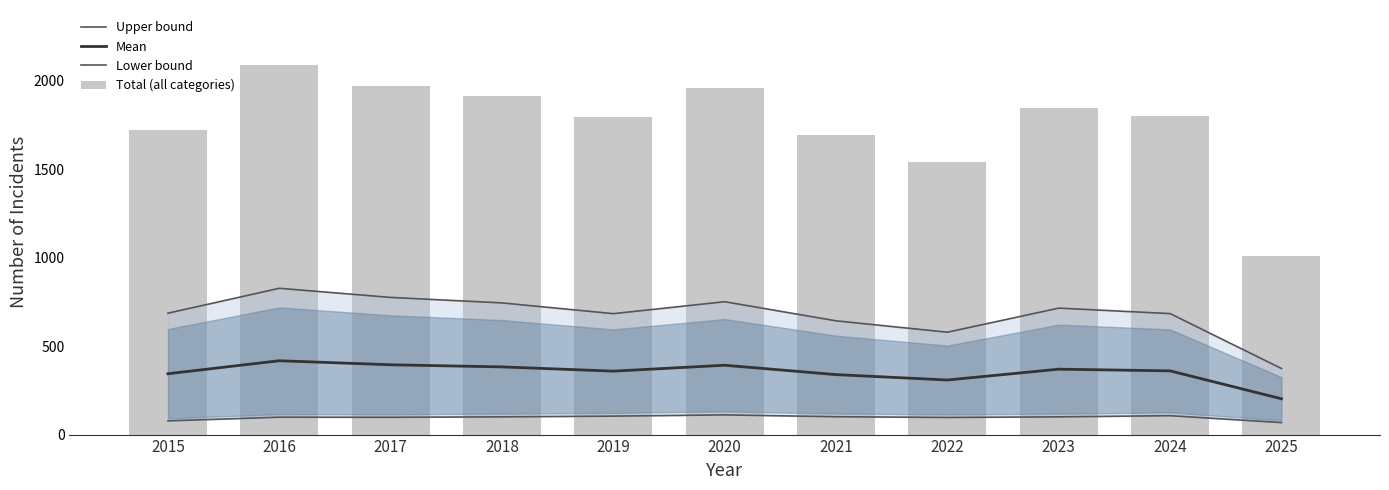

Reading left to right, list all the values displayed in this chart.

Upper bound: 685.9	826.6	775.0	744.0	683.3	750.7	642.7	578.4	714.6	683.6	373.4
Mean: 343.8	417.2	394.4	382.4	358.4	391.8	338.8	308.4	369.6	360.0	202.2
Lower bound: 77.5	98.3	97.7	100.2	104.3	111.2	100.9	96.7	100.2	106.7	67.8
Total (all categories): 1719.0	2086.0	1972.0	1912.0	1792.0	1959.0	1694.0	1542.0	1848.0	1800.0	1011.0